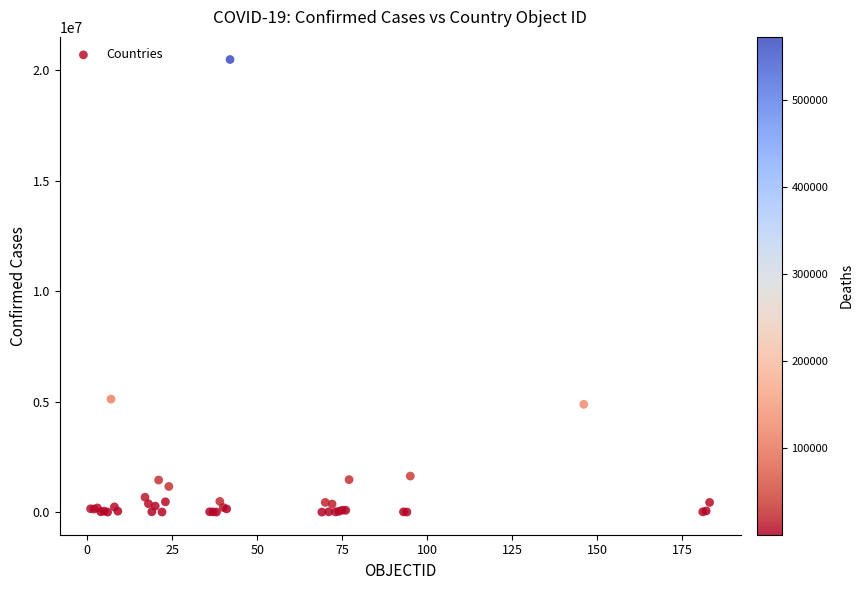

What Y value in the scatter plot is closest to 10247674?

5116803